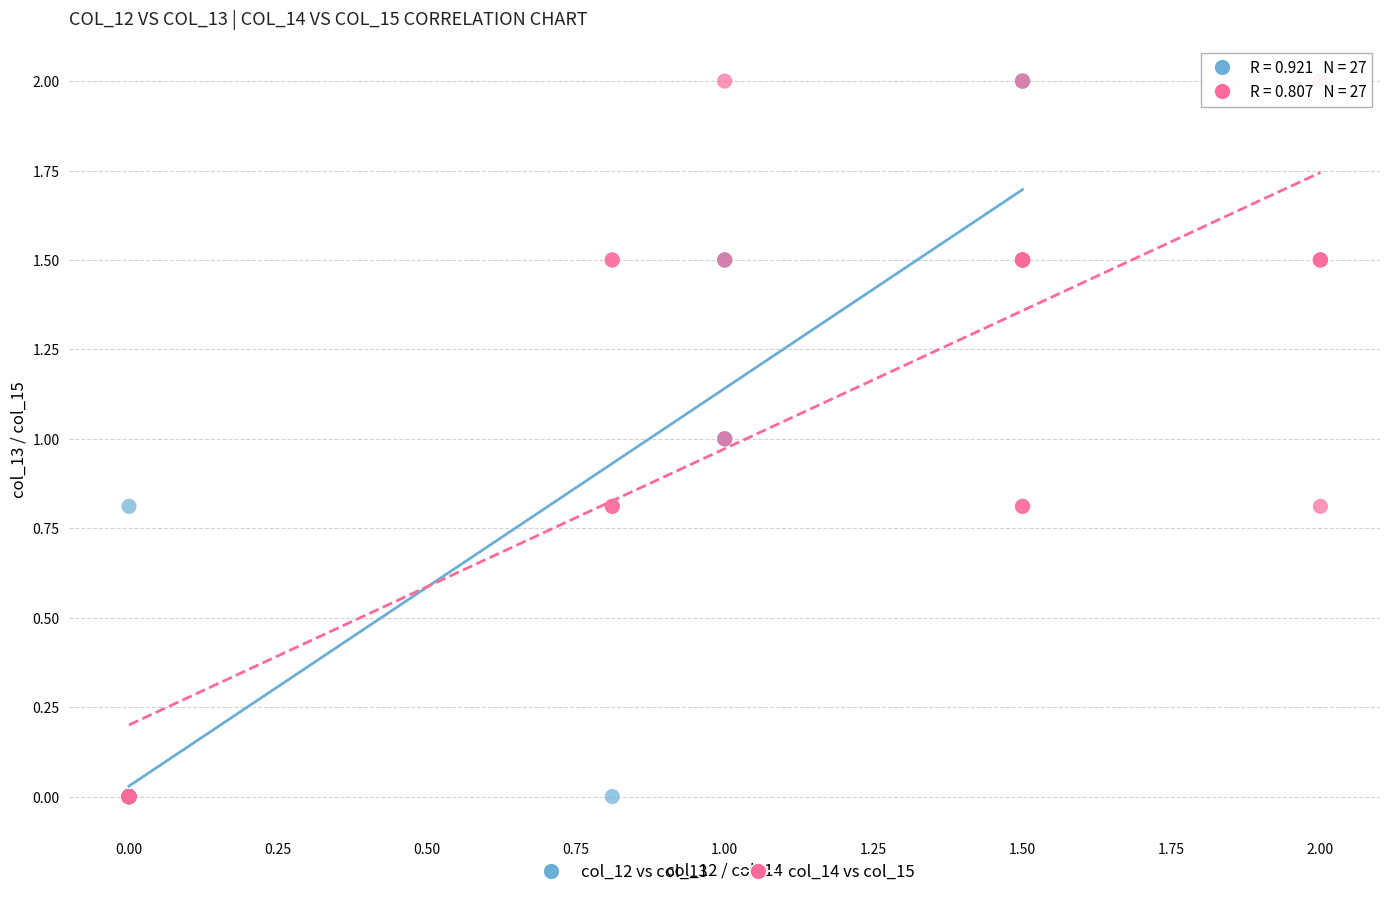

What are all the series names shown in the legend?

col_12 vs col_13, col_14 vs col_15